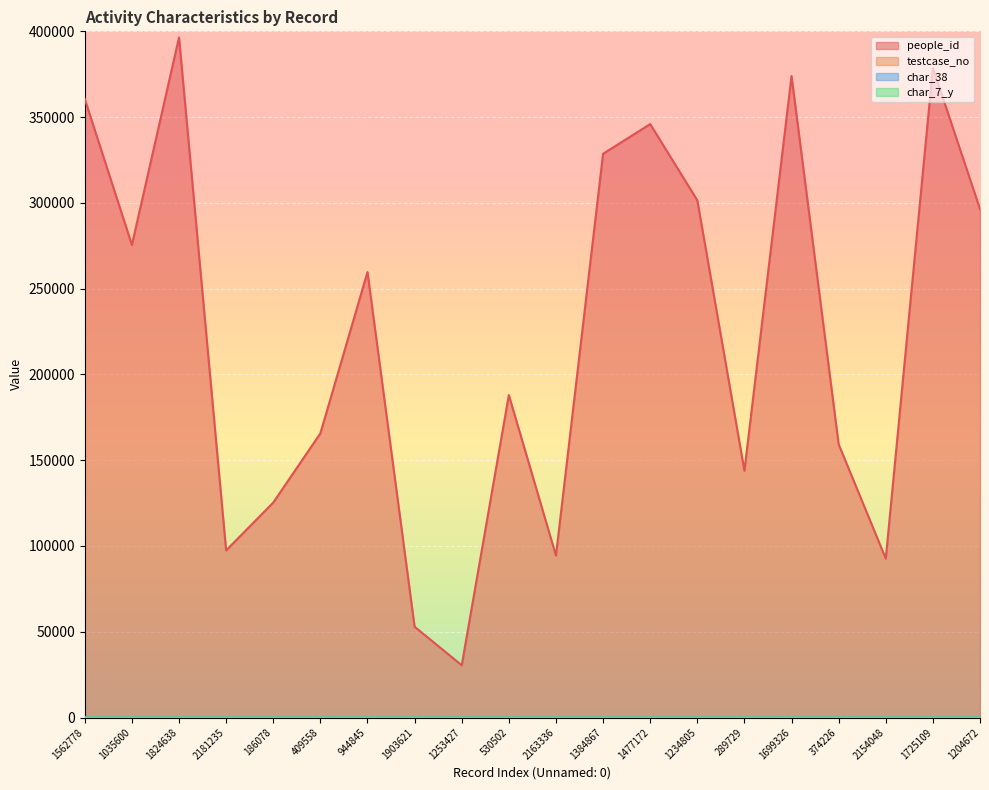

Rank the series by their maximum value, from lowest to highest.

char_38, char_7_y, testcase_no, people_id